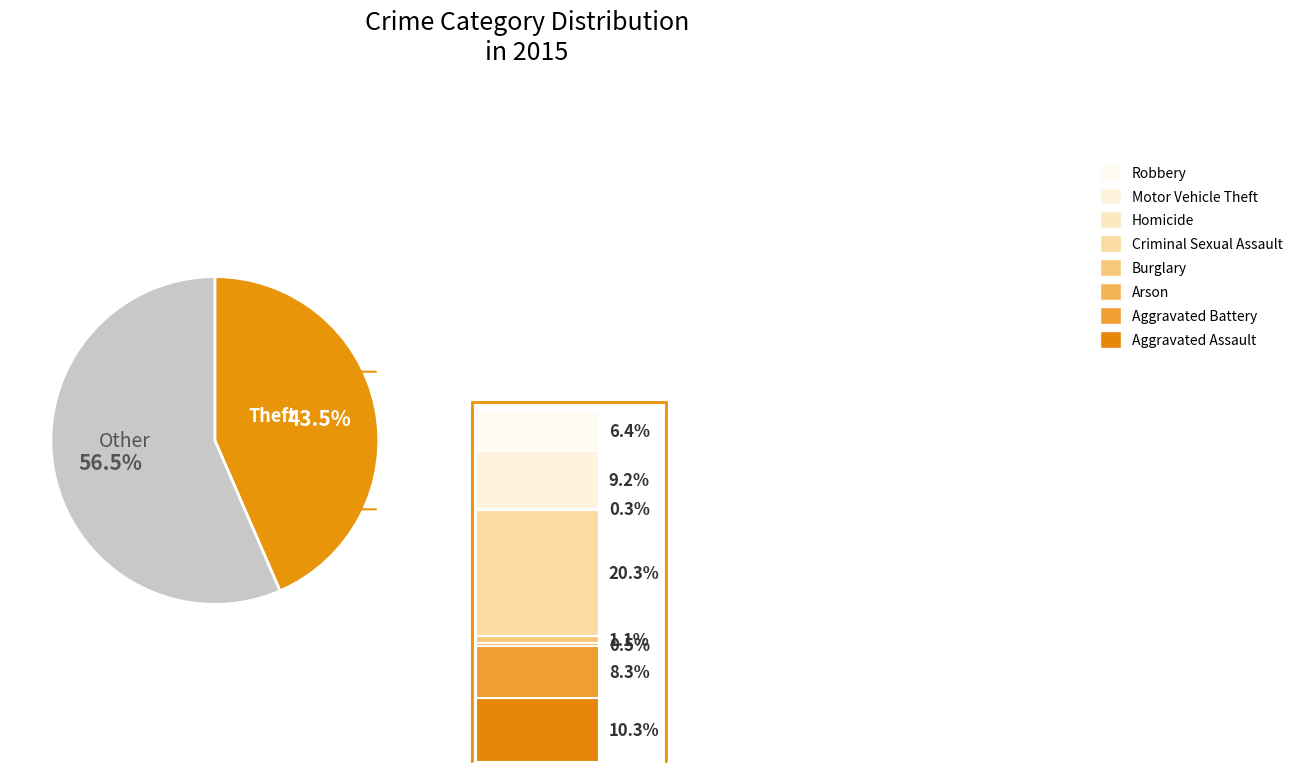

To the nearest percent, what percentage of the pie is Theft?

43%